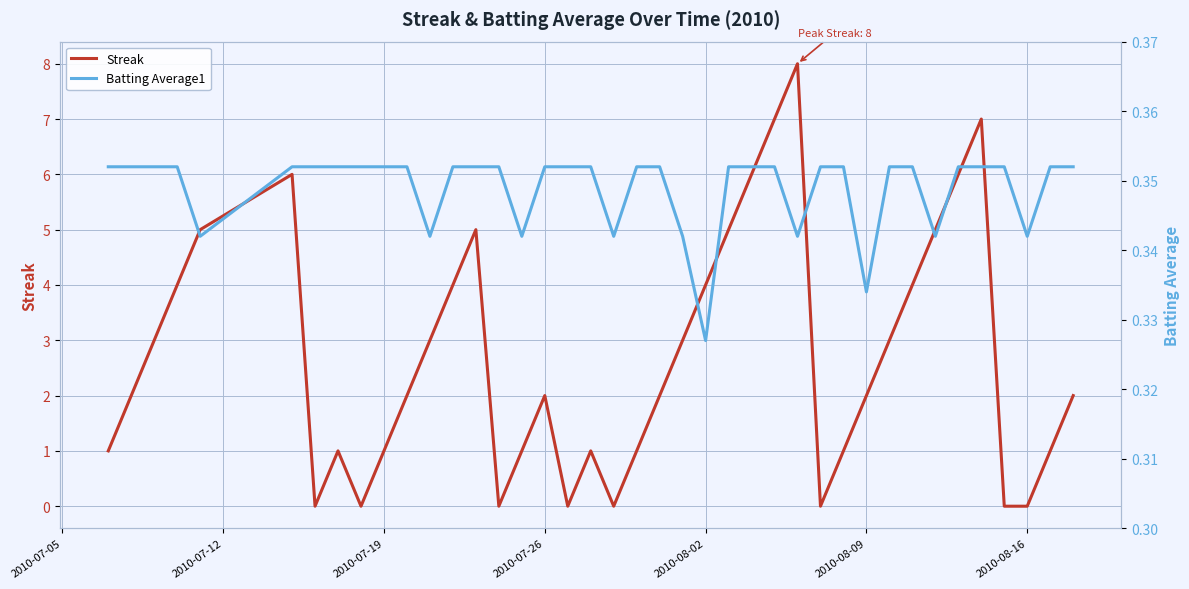

Does the chart display data point markers on the line(s)?

No